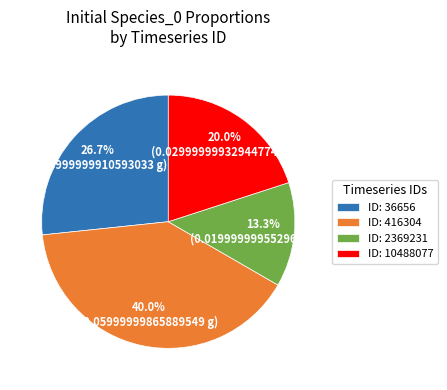

Is there a majority slice in this chart?

No